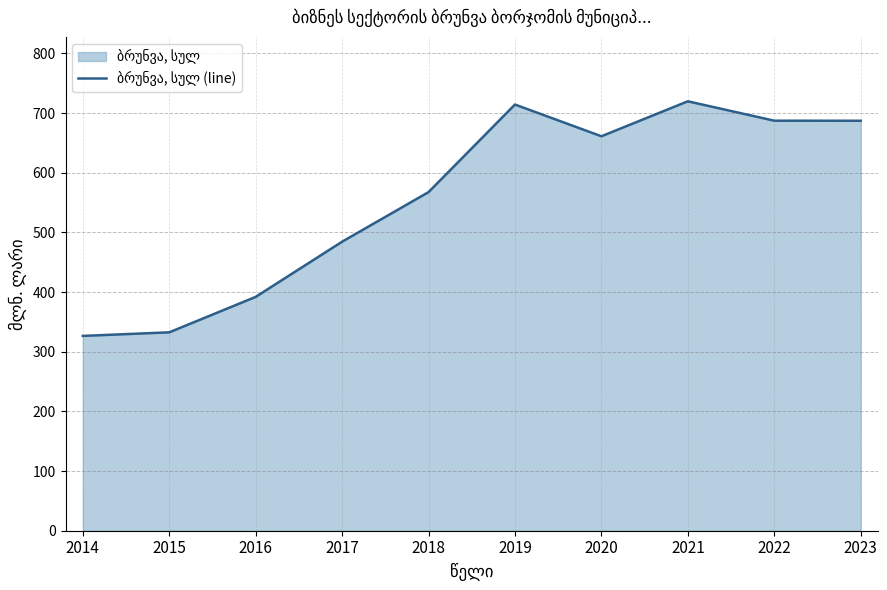

What is the difference between the maximum and minimum values?

393.2